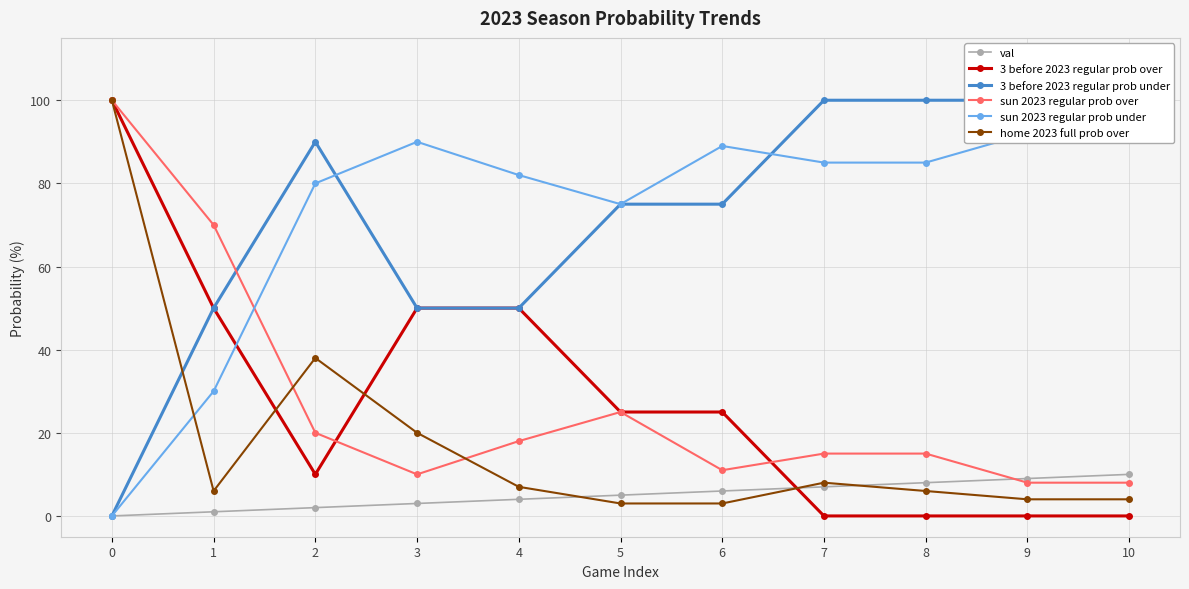

What is the difference between the second highest and second lowest values in the sun 2023 regular prob over series?

62